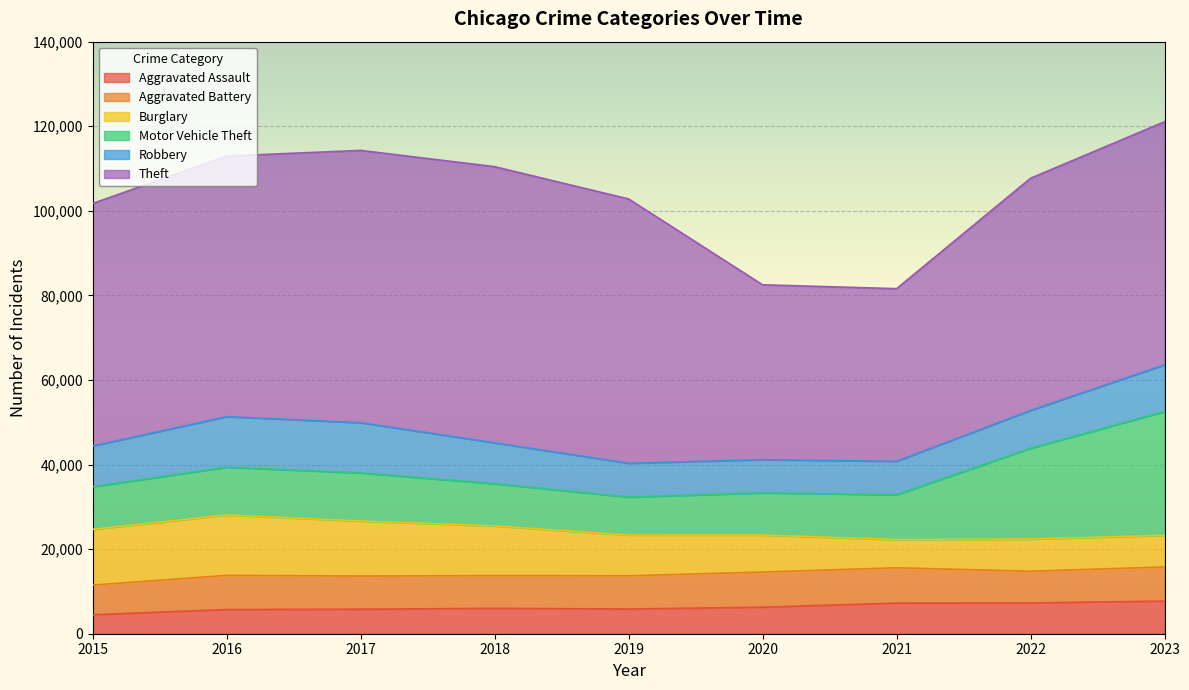

How many lines are shown in the chart?

6